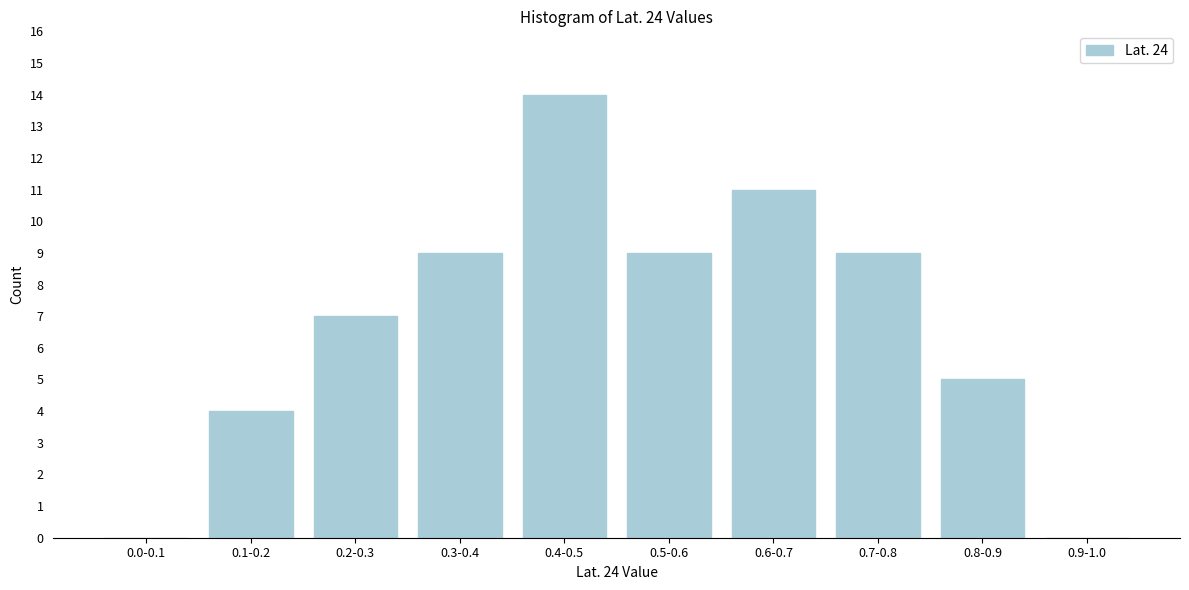

Reading right to left, what are all the values shown in this chart?

0.9-1.0=0	0.8-0.9=5	0.7-0.8=9	0.6-0.7=11	0.5-0.6=9	0.4-0.5=14	0.3-0.4=9	0.2-0.3=7	0.1-0.2=4	0.0-0.1=0